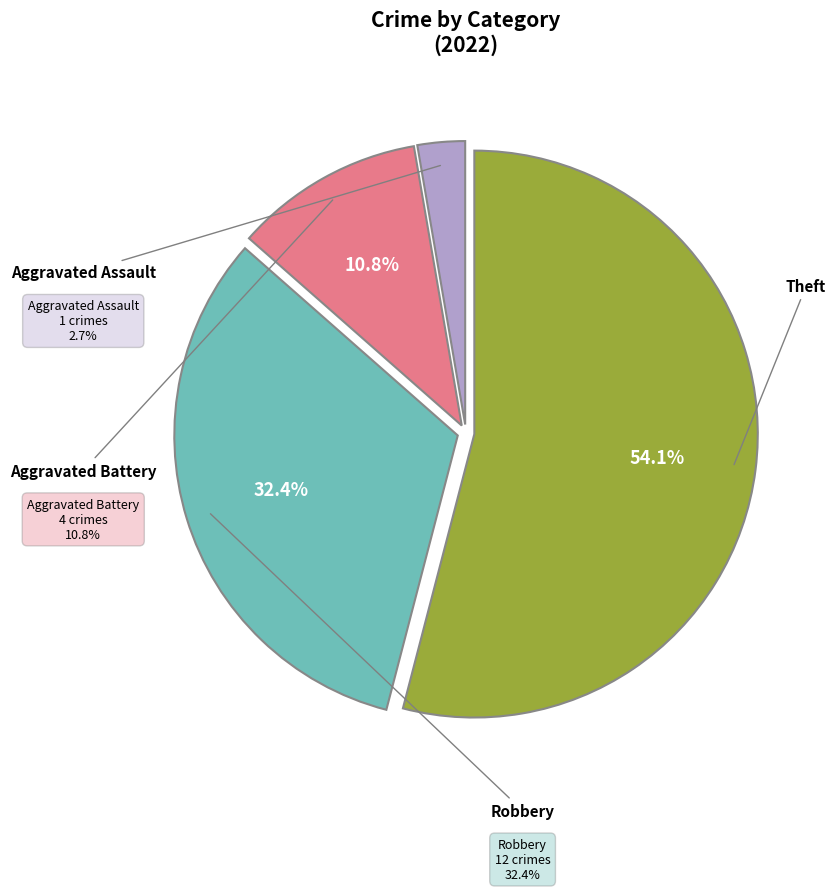

To the nearest percent, what is the average slice percentage?

25%